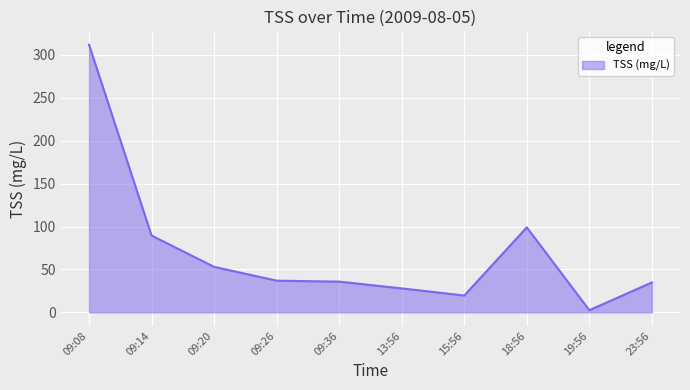

Approximately how many times larger is the value at 23:56 compared to 09:36?

1.0